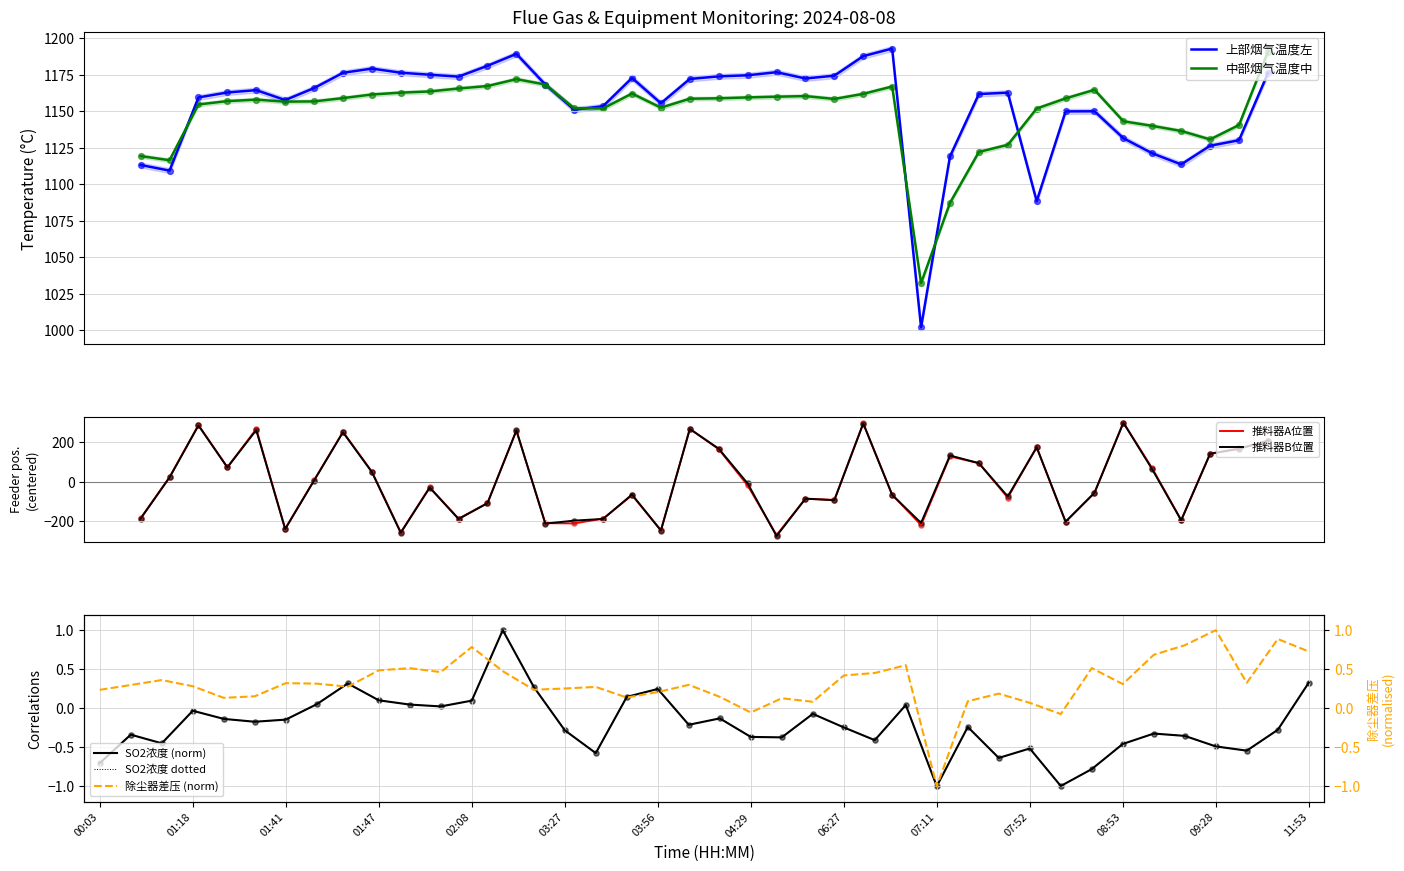

At how many categories does at least one series exceed 602?

40